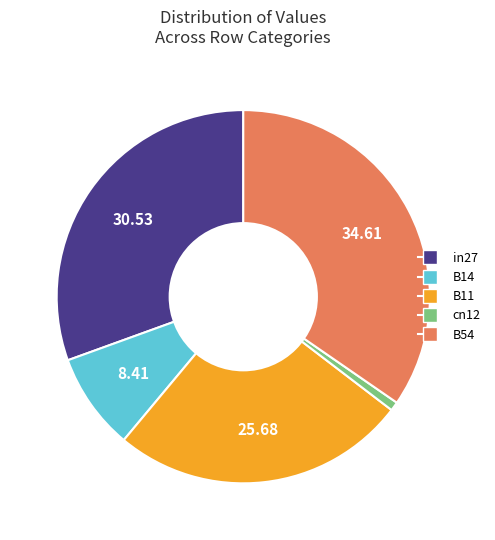

Rank the categories by value from highest to lowest.

B54, in27, B11, B14, cn12